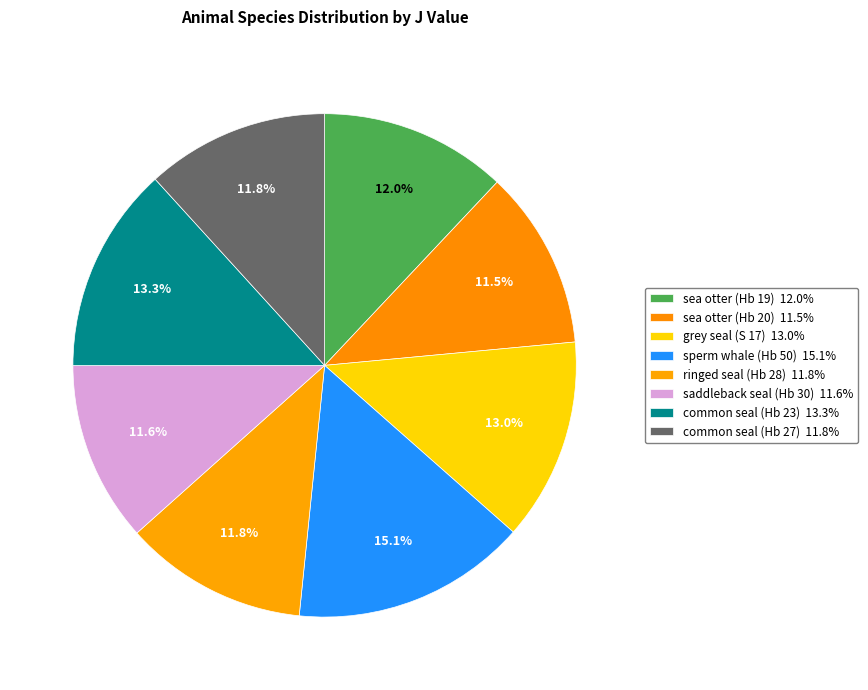

Does any single category account for the majority?

No